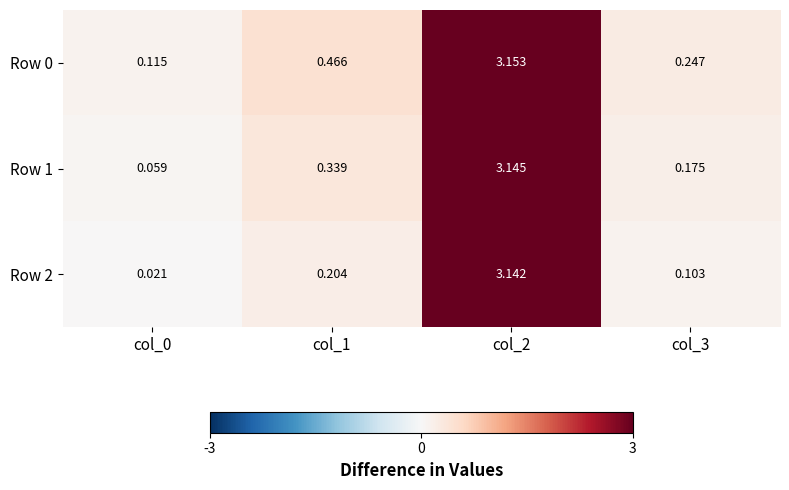

Is the value of Row 0 at col_0 greater than the value of Row 1 at col_2?

No